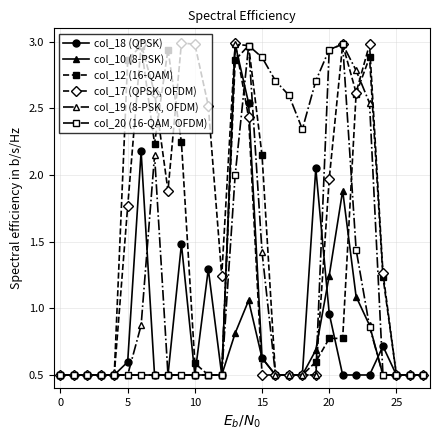

Does the chart have visible grid lines?

Yes